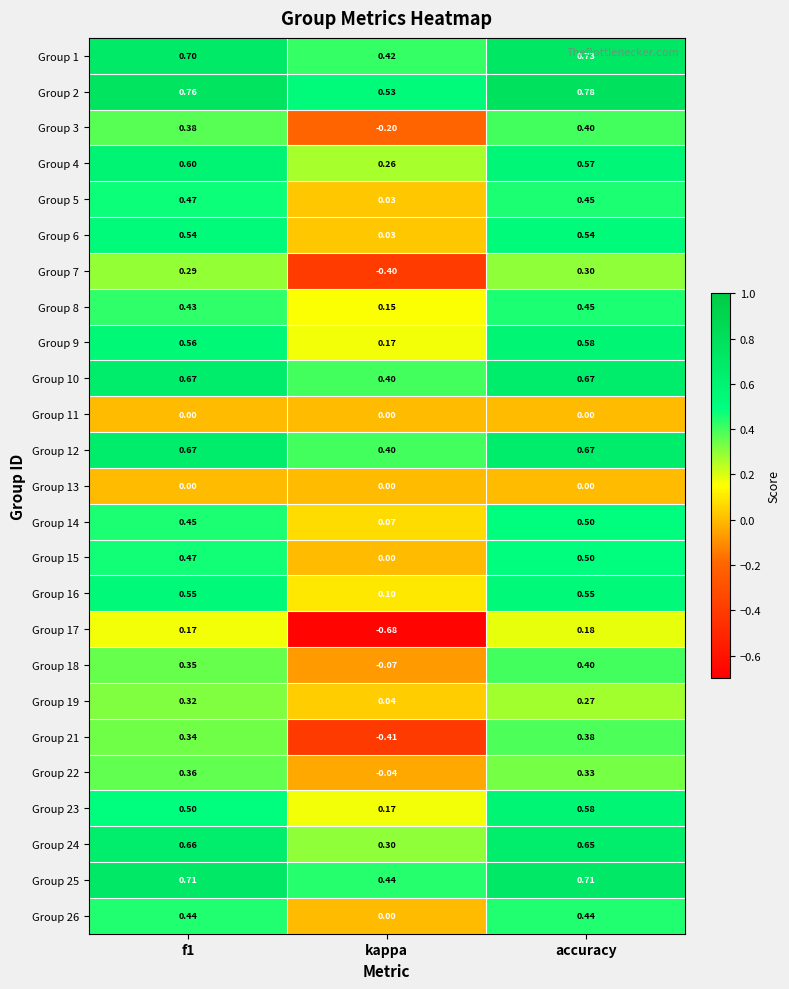

Which series has the largest range (max minus min)?

Group 17